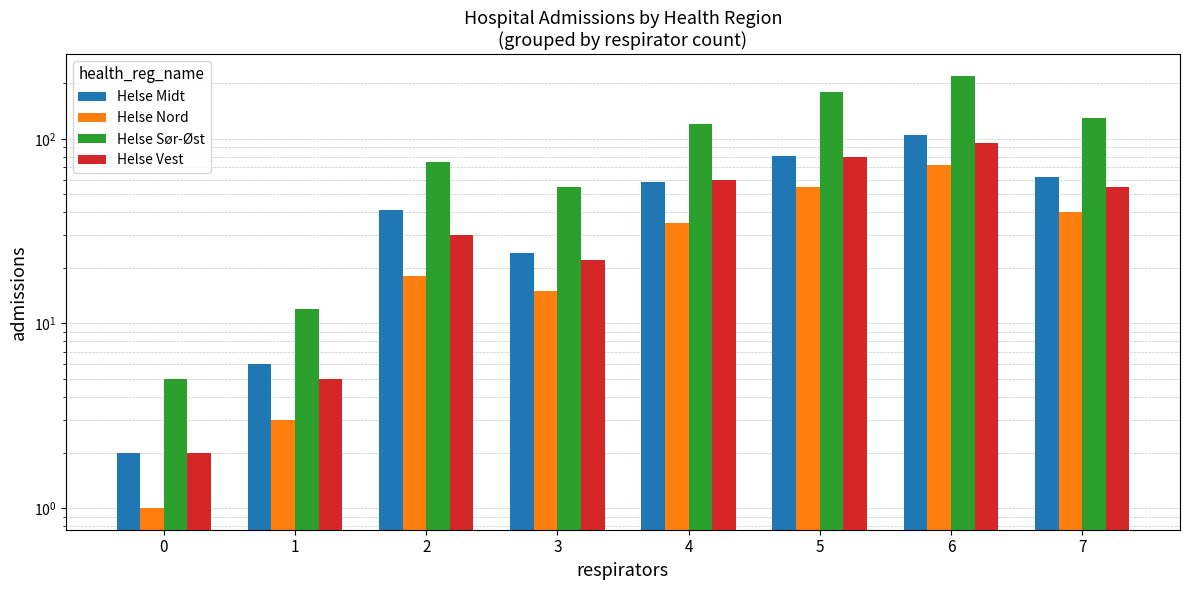

Which series has the widest spread of values?

Helse Sør-Øst